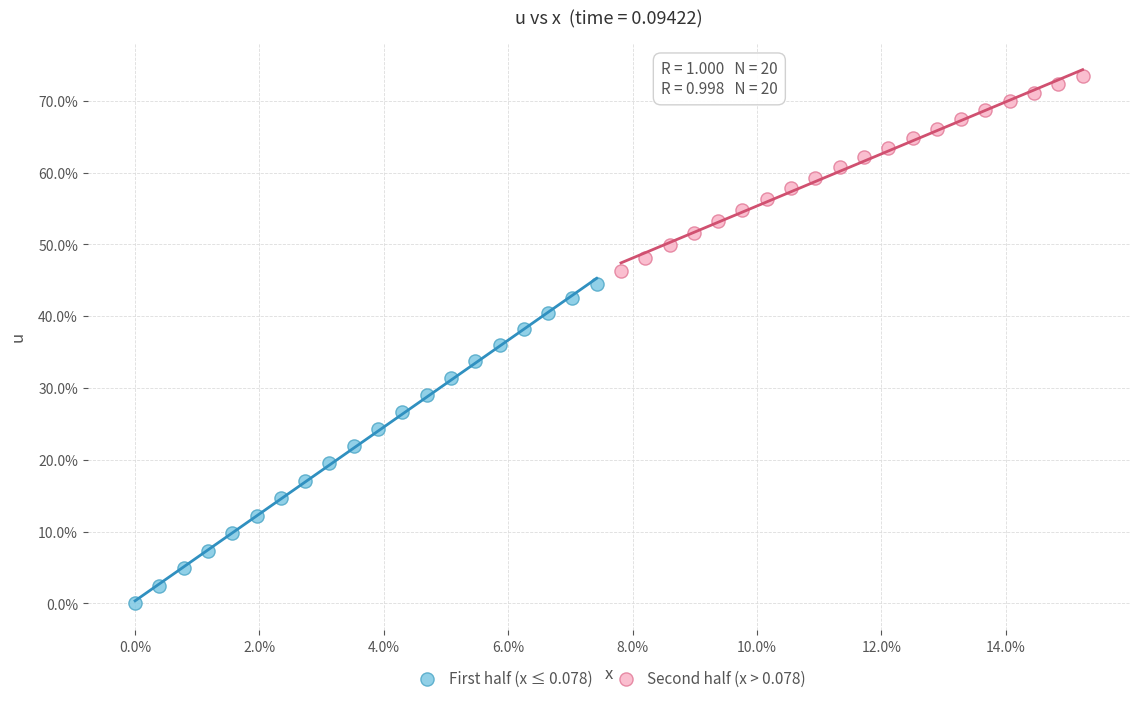

What are all the series names shown in the legend?

First half (x ≤ 0.078), Second half (x > 0.078)